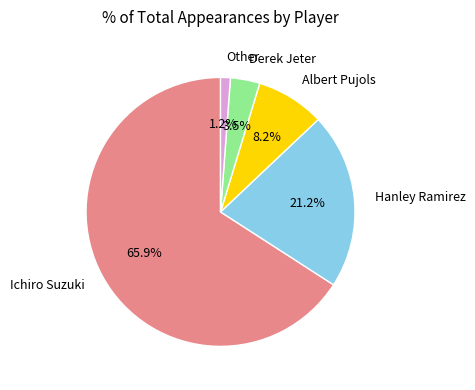

What percentage is NOT represented by Other?

98.8%